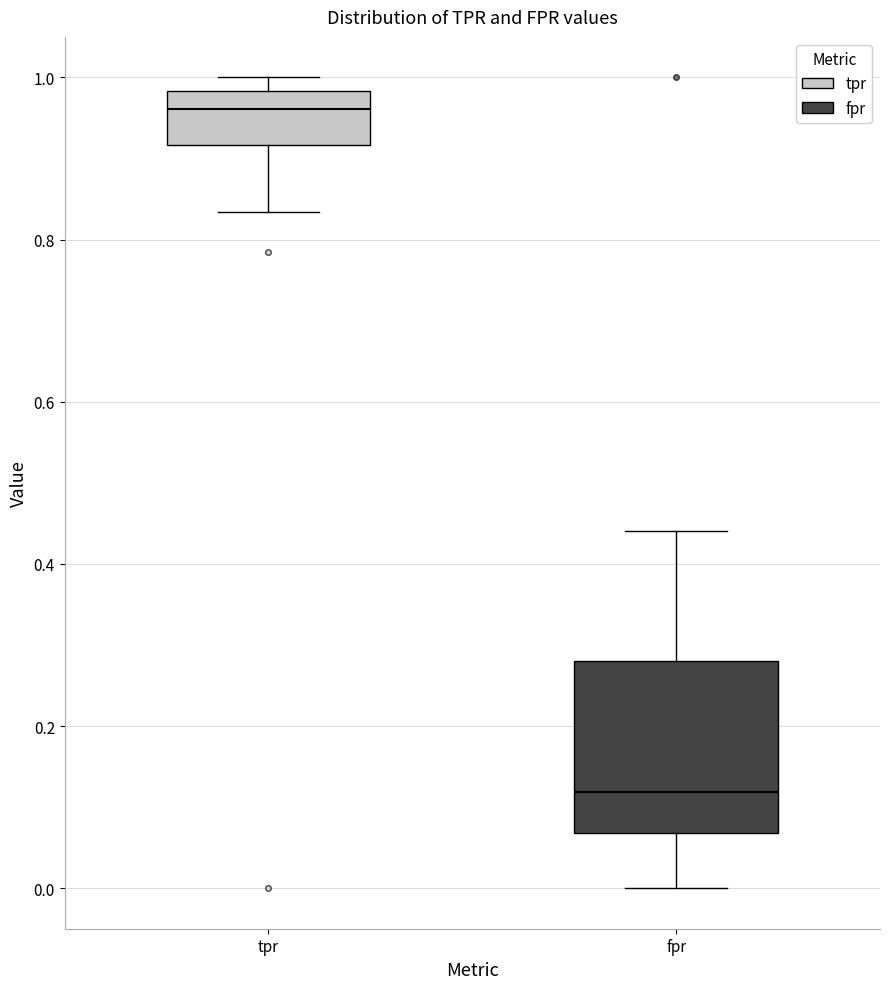

Where does the lower whisker of the box for fpr end on the y-axis? The values are not printed on the chart, so give them approximately, as read against the axis.

0.00